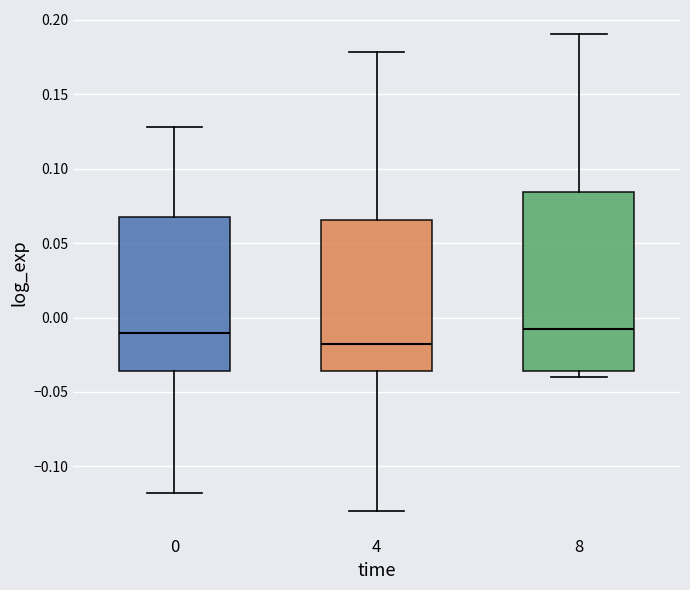

Reading left to right, transcribe this box plot: for each box, give where its median line is, the range the box spans, and where its two whiskers end, as read against the y-axis. The values are not printed on the chart, so give them approximately, as read against the axis.

0: median -0.010, box -0.035 to 0.065, whiskers -0.120 to 0.130
4: median -0.015, box -0.035 to 0.065, whiskers -0.130 to 0.180
8: median -0.010, box -0.035 to 0.085, whiskers -0.040 to 0.190